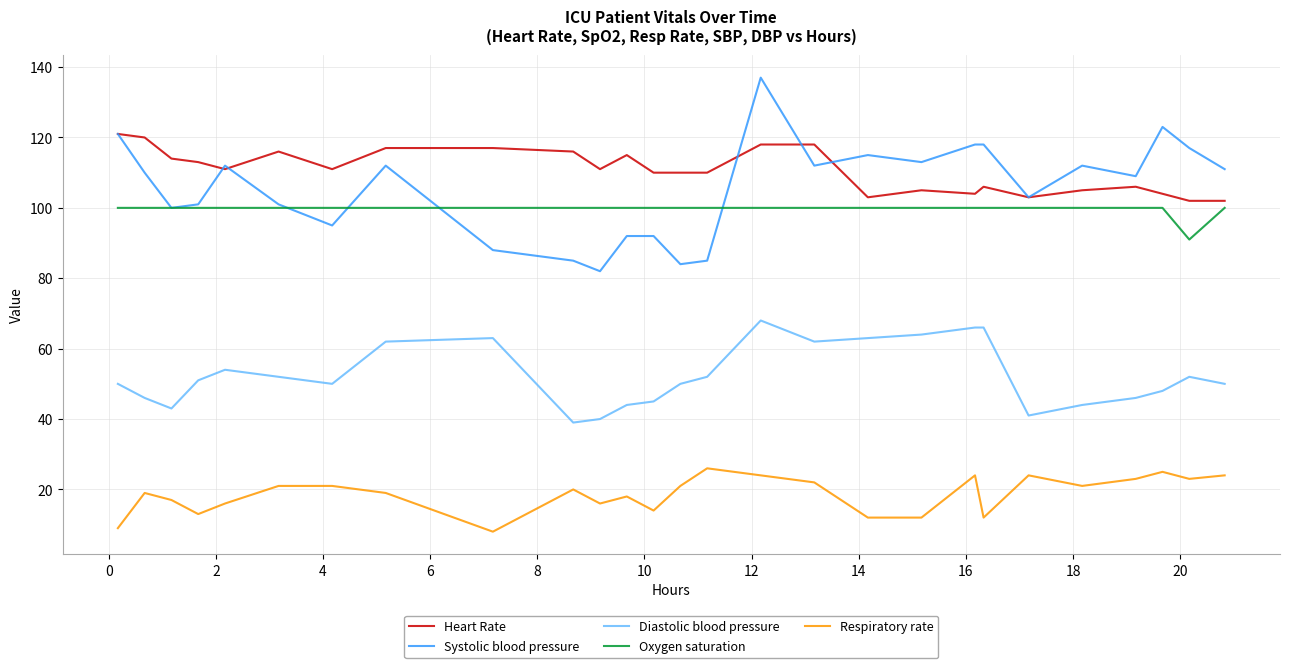

What is the highest value of the Systolic blood pressure series?

137